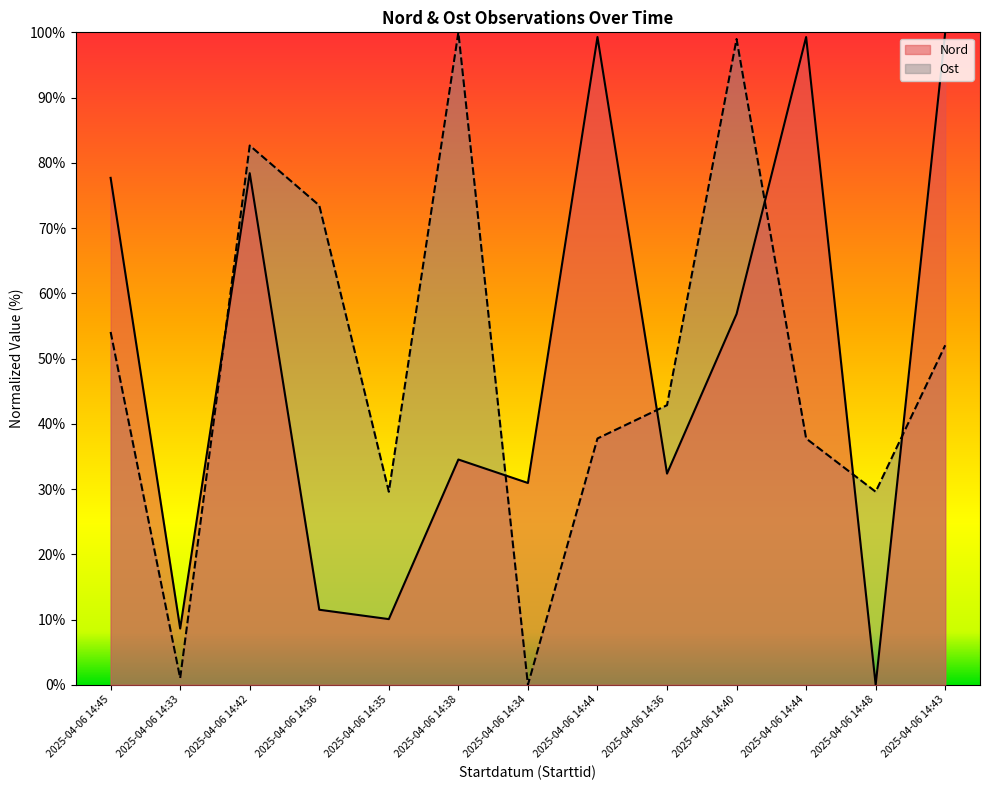

Reading left to right, what are all the values shown in this chart?

Nord: 77.7	8.6	78.4	11.5	10.1	34.5	30.9	99.3	32.4	56.8	99.3	0.0	100.0
Ost: 54.1	1.0	82.7	73.5	29.6	100.0	0.0	37.8	42.9	99.0	37.8	29.6	52.0